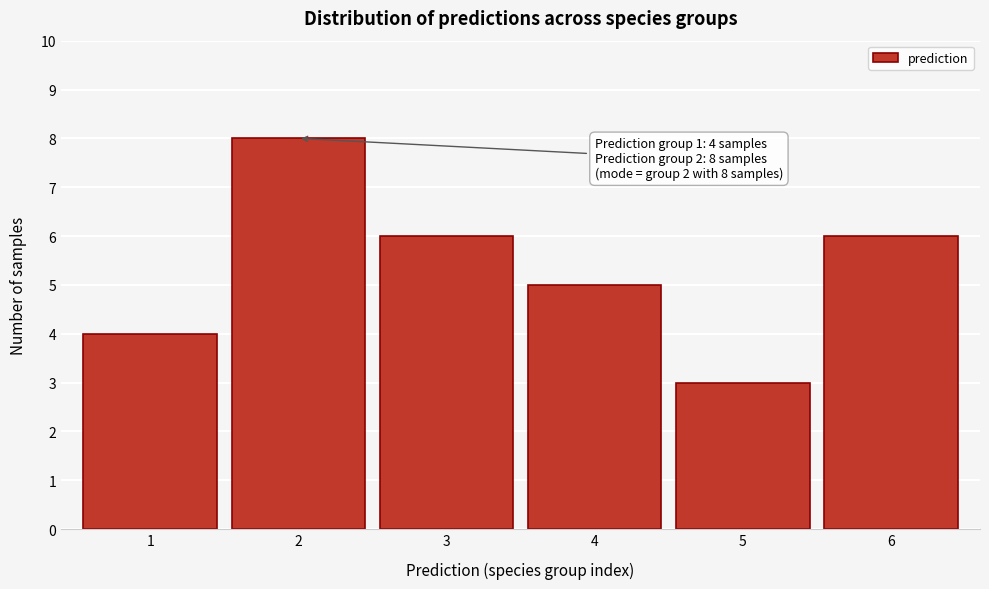

Reading left to right, transcribe all the data shown in this chart.

1=4	2=8	3=6	4=5	5=3	6=6